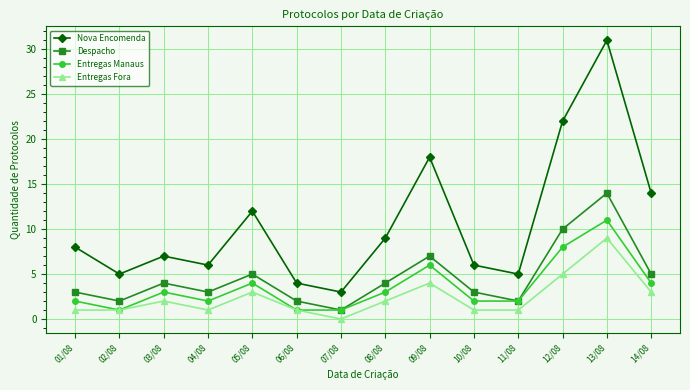

What is the total value across all series at 08/08?

18